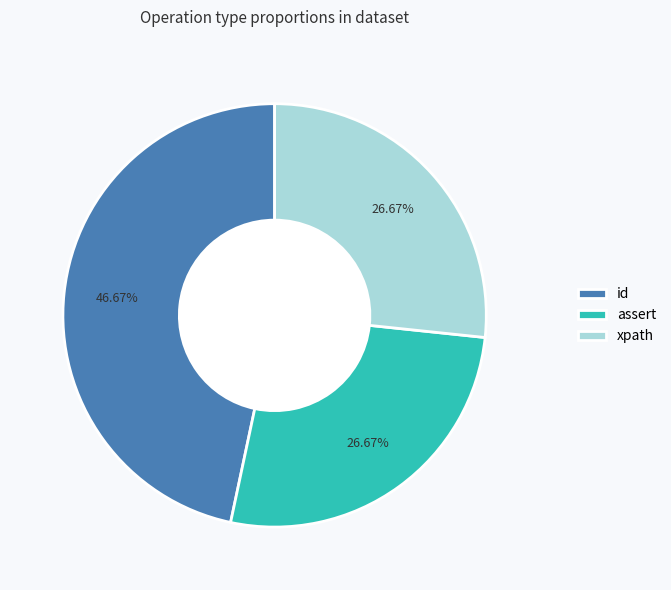

Is there a majority slice in this chart?

No